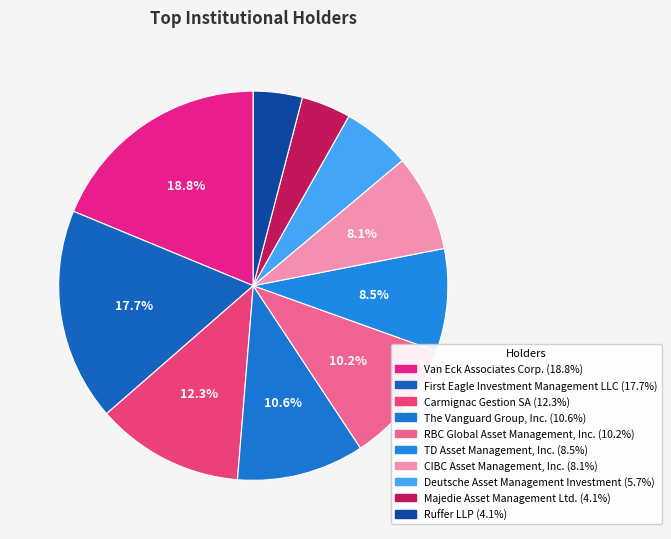

To the nearest percent, what is the combined percentage of Van Eck Associates Corp. and Majedie Asset Management Ltd.?

23%